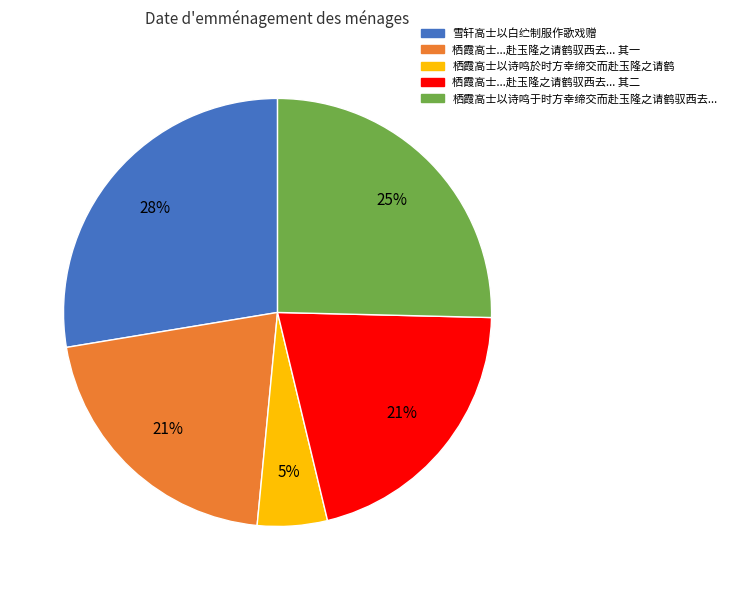

Does any single category account for the majority?

No